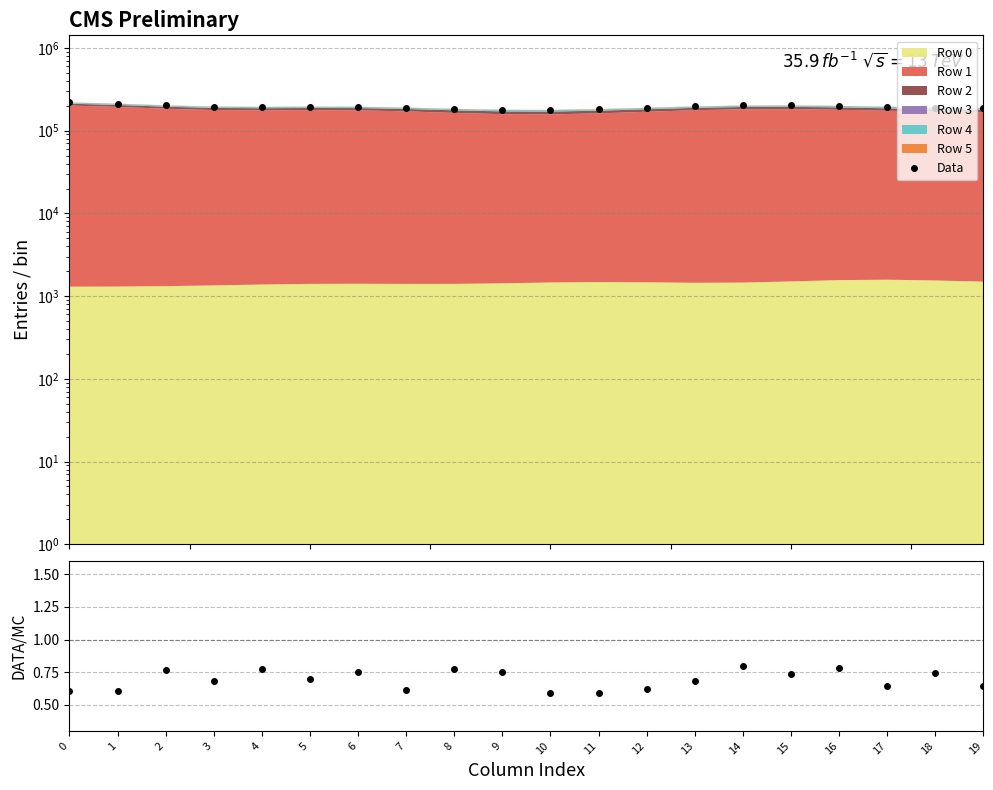

What is the total value across all series at 0?

219955.3